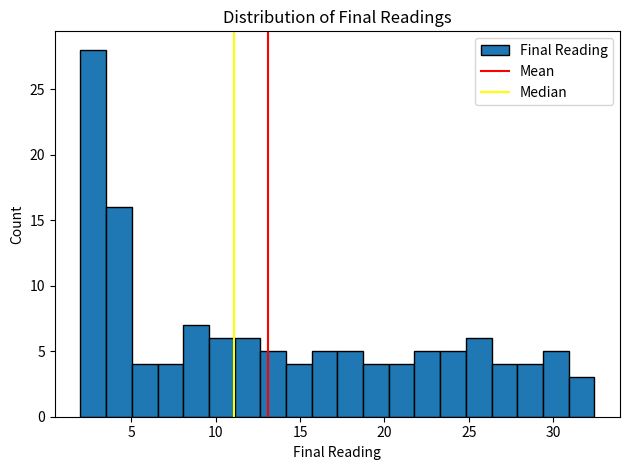

Around what value on the x-axis is the tallest bar? Give the approximate position of its centre, as read against the axis.

3.0